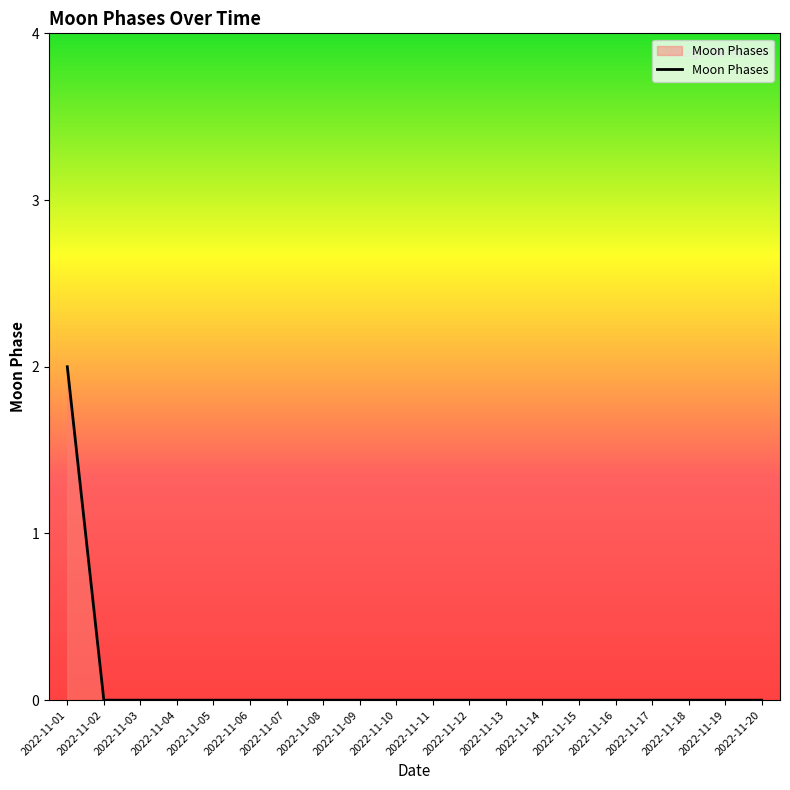

Does the chart have visible grid lines?

No